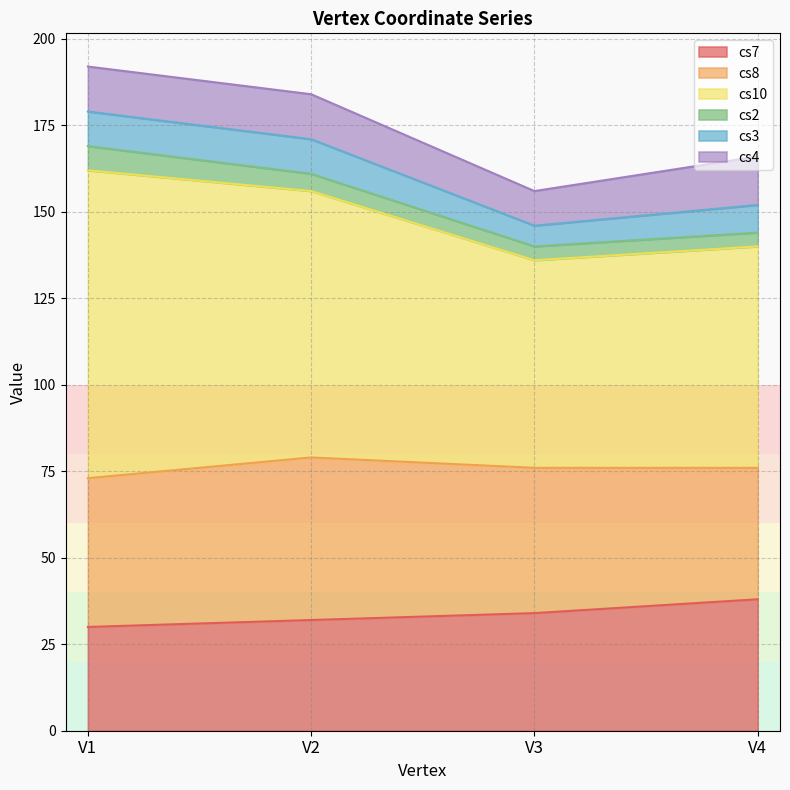

Reading right to left, list all the values displayed in this chart.

cs7: V4=38	V3=34	V2=32	V1=30
cs8: V4=38	V3=42	V2=47	V1=43
cs10: V4=64	V3=60	V2=77	V1=89
cs2: V4=4	V3=4	V2=5	V1=7
cs3: V4=8	V3=6	V2=10	V1=10
cs4: V4=14	V3=10	V2=13	V1=13